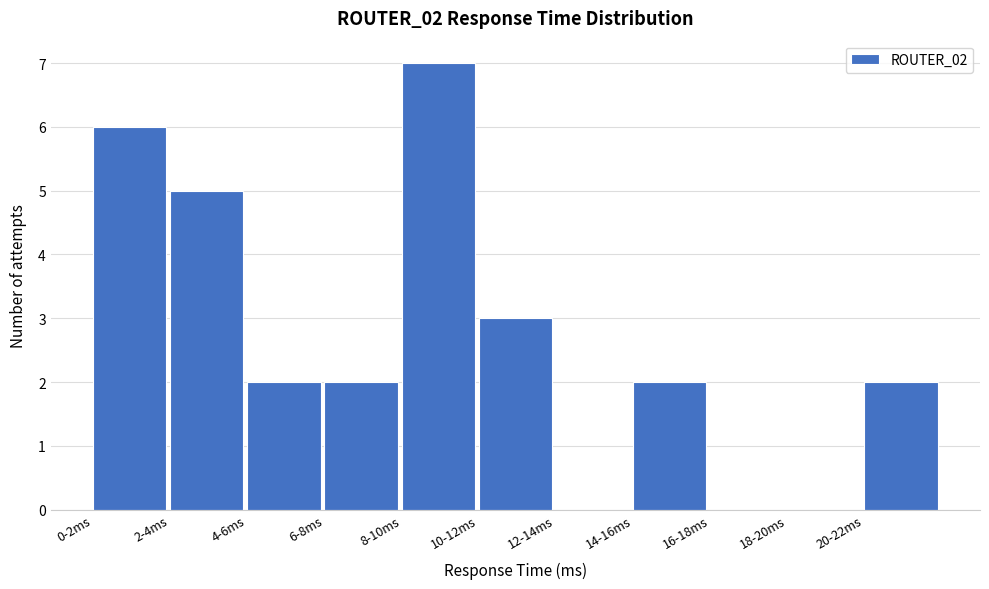

Reading left to right, extract all data points from this chart.

0-2ms=6	2-4ms=5	4-6ms=2	6-8ms=2	8-10ms=7	10-12ms=3	12-14ms=0	14-16ms=2	16-18ms=0	18-20ms=0	20-22ms=2